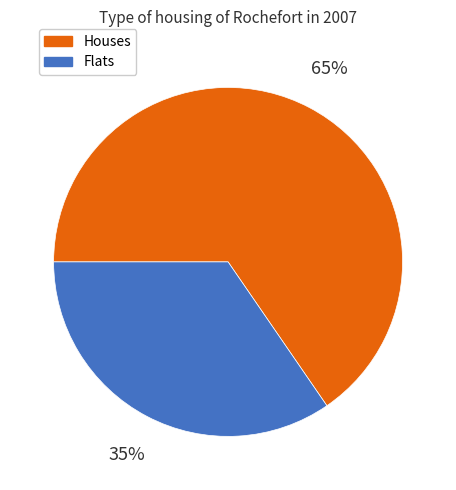

Is it true that Houses is 56% of the pie?

False